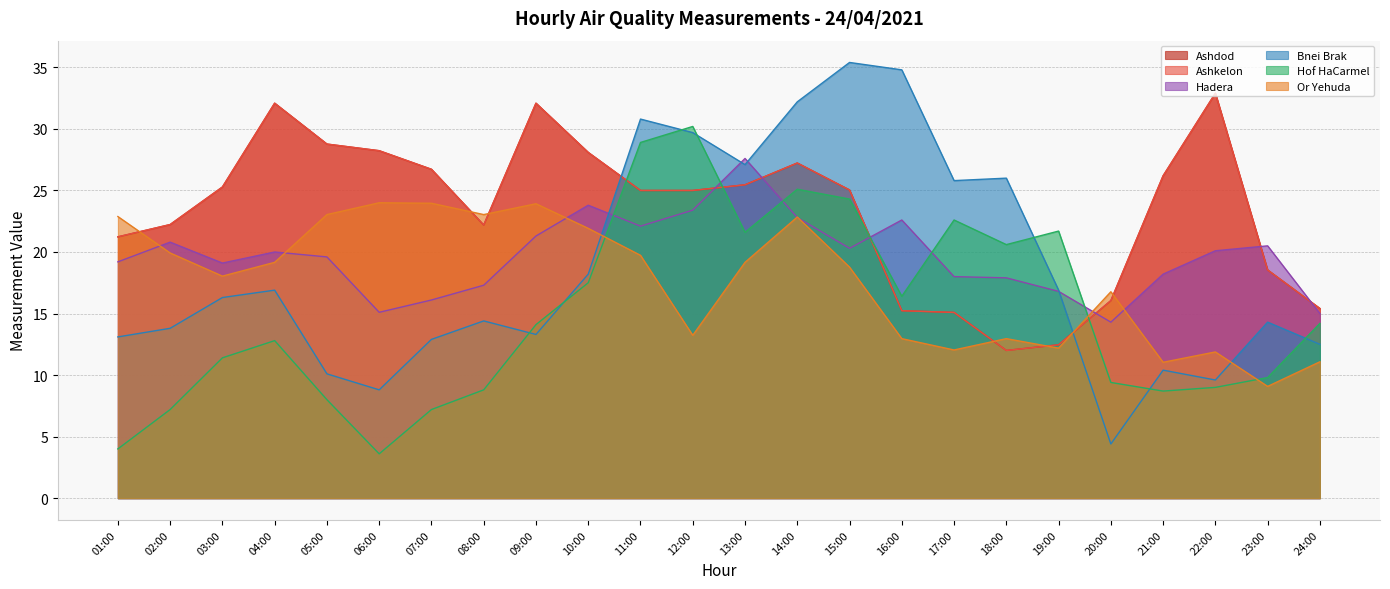

Reading right to left, what are all the values shown in this chart?

Ashdod: 15.4	18.5	32.9	26.2	16.1	12.5	12.0	15.1	15.2	25.0	27.2	25.5	25.0	25.0	28.1	32.1	22.2	26.7	28.2	28.8	32.1	25.3	22.2	21.2
Ashkelon: 15.4	18.5	32.9	26.2	16.1	12.5	12.0	15.1	15.2	25.0	27.2	25.5	25.0	25.0	28.1	32.1	22.2	26.7	28.2	28.8	32.1	25.3	22.2	21.2
Hadera: 15.0	20.5	20.1	18.2	14.3	16.8	17.9	18.0	22.6	20.3	22.8	27.6	23.4	22.1	23.8	21.3	17.3	16.1	15.1	19.6	20.0	19.1	20.8	19.2
Bnei Brak: 12.5	14.3	9.6	10.4	4.4	16.9	26.0	25.8	34.8	35.4	32.2	27.1	29.7	30.8	18.2	13.3	14.4	12.9	8.8	10.1	16.9	16.3	13.8	13.1
Hof HaCarmel: 14.2	9.8	9.0	8.7	9.4	21.7	20.6	22.6	16.4	24.3	25.1	21.6	30.2	28.9	17.5	14.1	8.8	7.2	3.6	8.0	12.8	11.4	7.2	4.0
Or Yehuda: 11.1	9.1	11.9	11.0	16.8	12.2	13.0	12.0	13.0	18.8	22.8	19.2	13.2	19.7	21.9	23.9	23.0	24.0	24.0	23.0	19.2	18.0	19.9	22.9